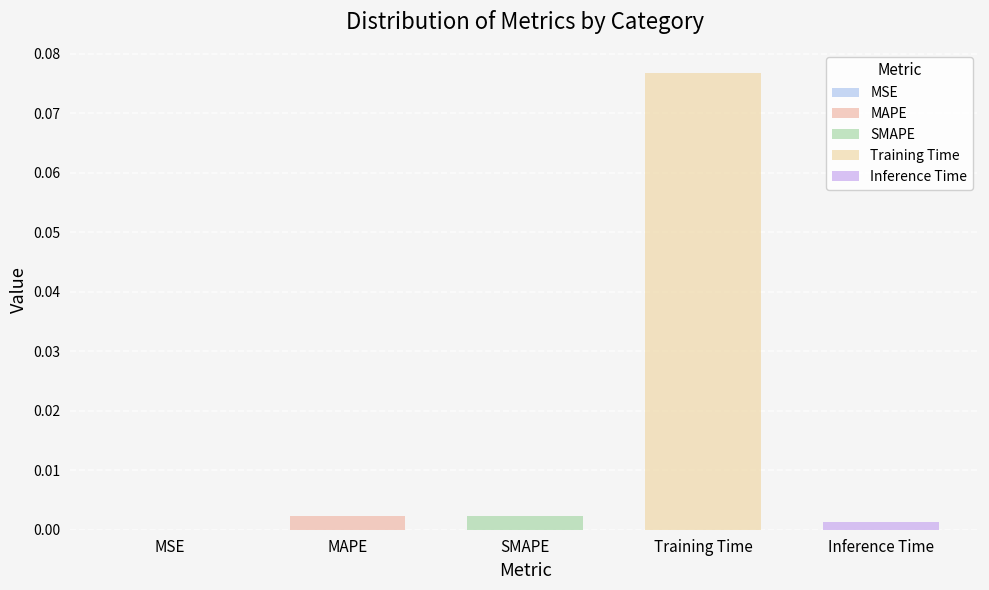

Which has a higher value, MAPE or Inference Time?

MAPE